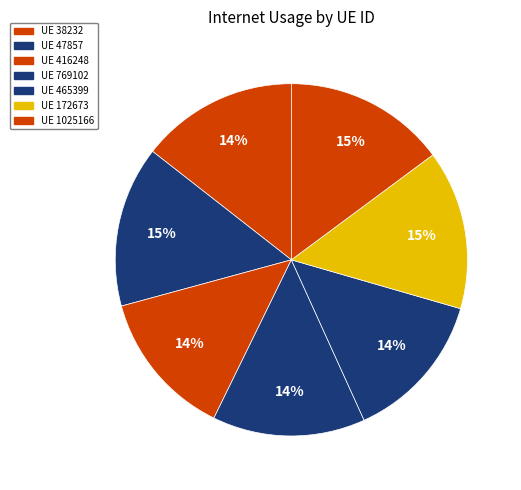

How many segments does this pie chart have?

7